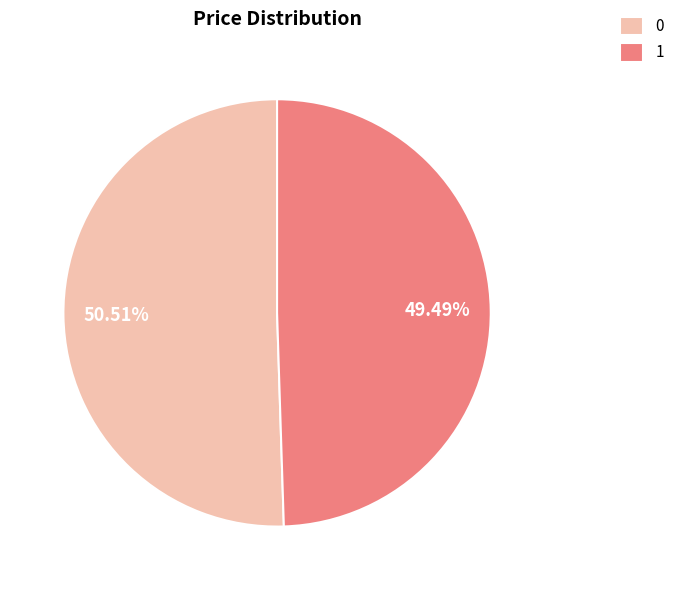

How many segments does this pie chart have?

2